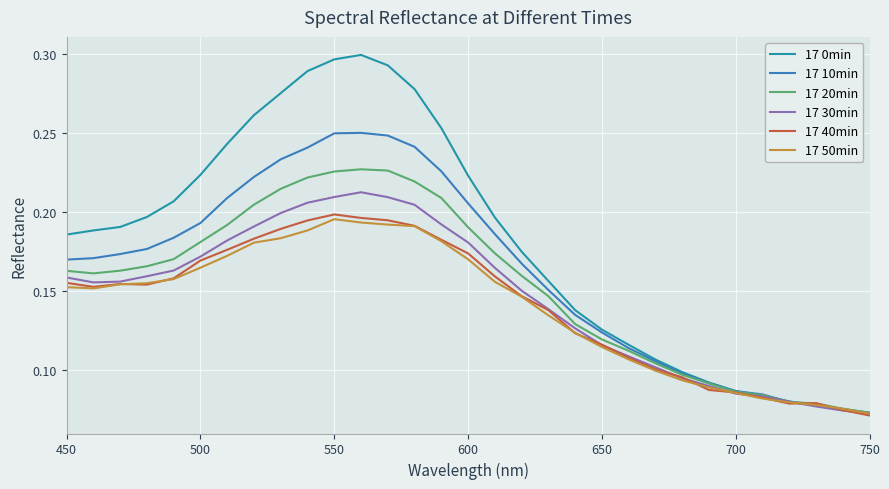

Which series has the largest total across all categories?

17 0min